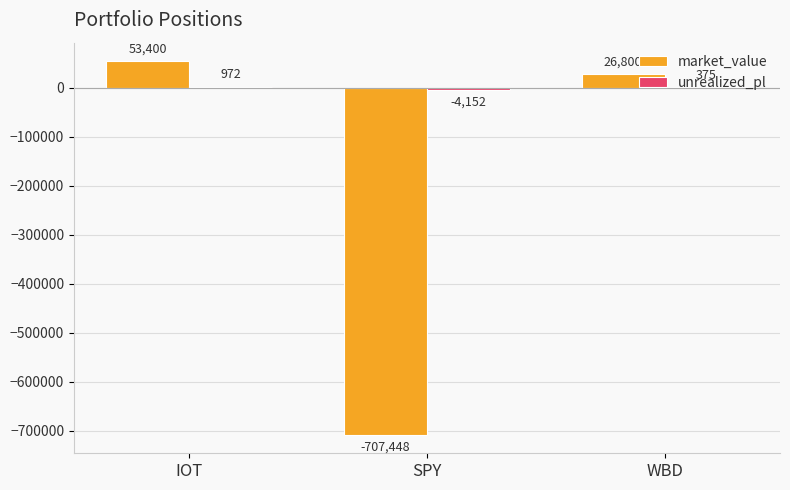

What is the sum of all market_value values?

-627248